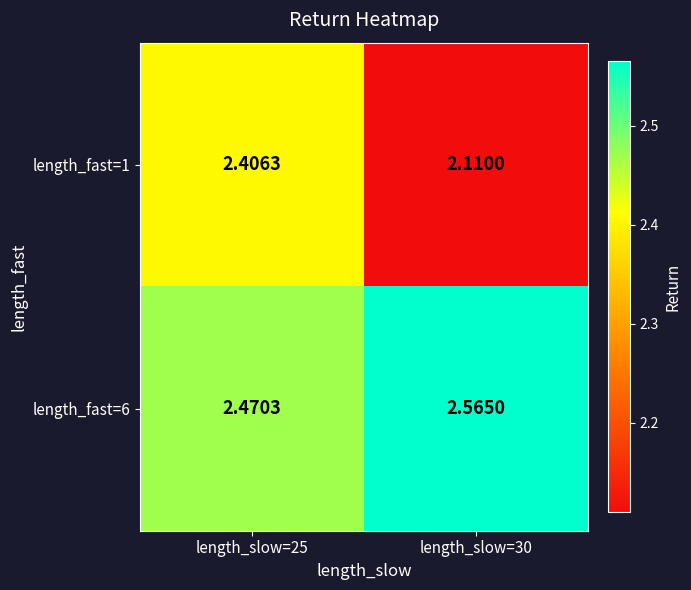

Between length_slow=25 and length_slow=30, which series saw the biggest shift?

length_fast=1